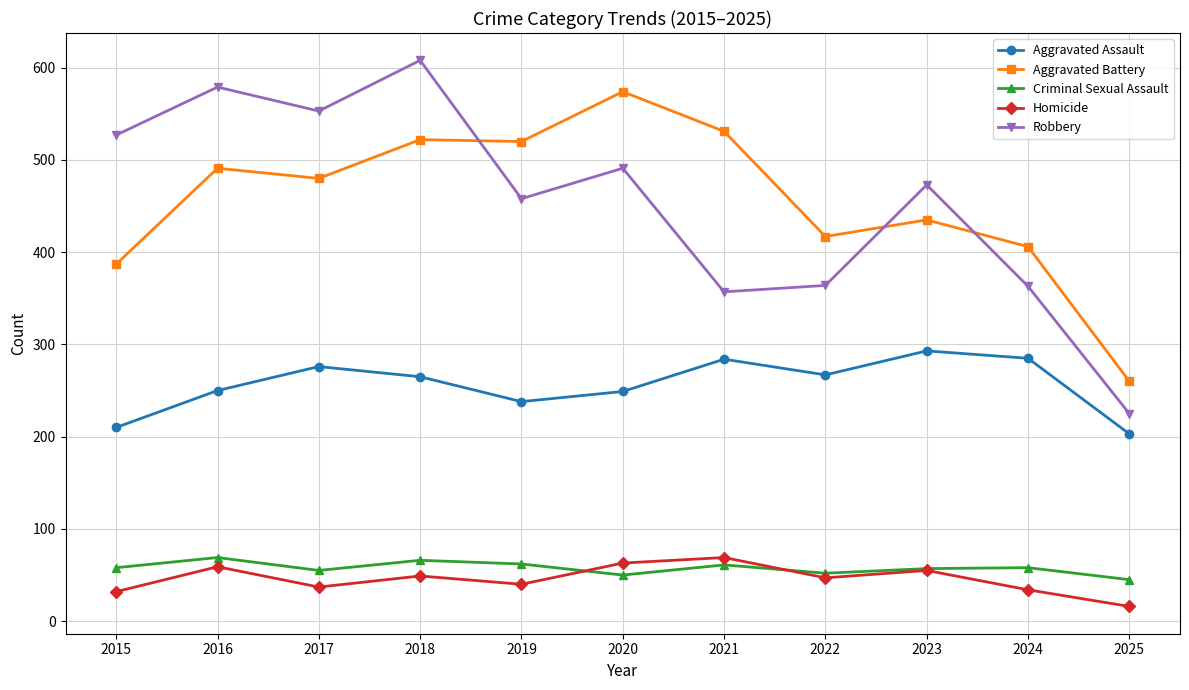

True or false: Robbery has more than 2 points higher than both neighbors.

True